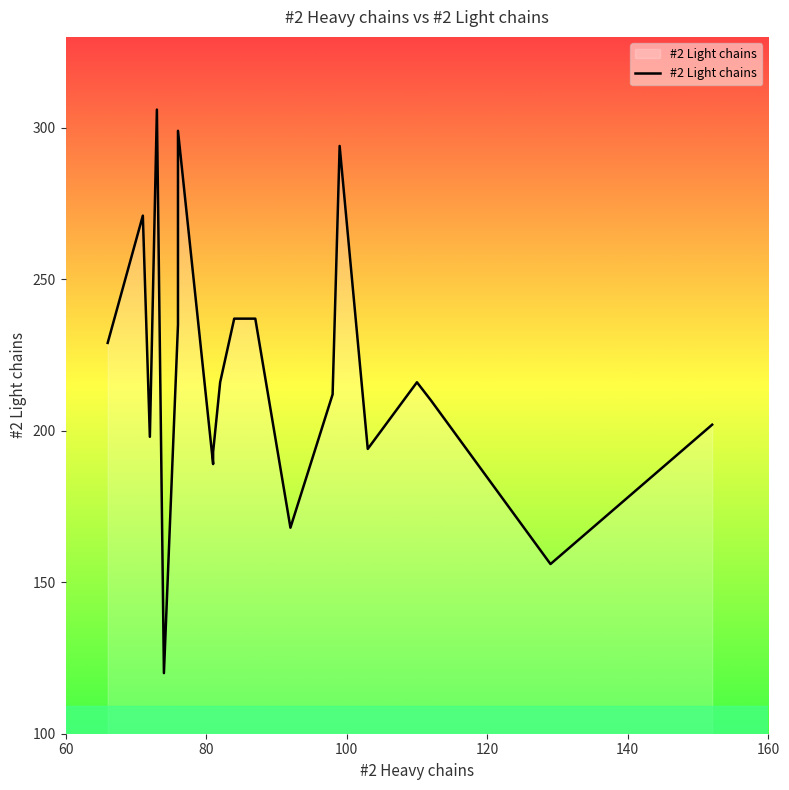

The chart shows a value of 369 at 4. True or false?

False